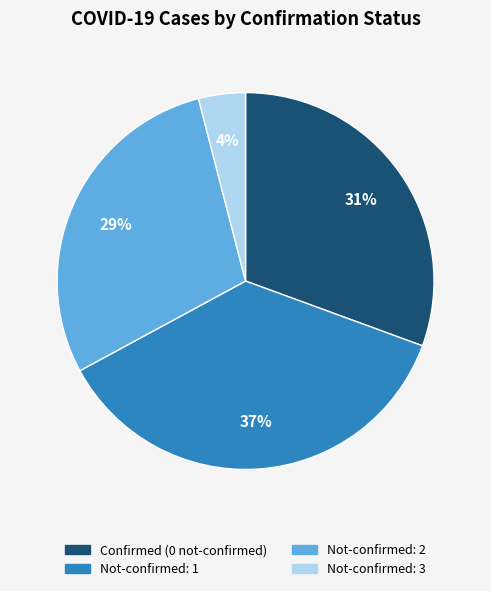

Does any single category account for the majority?

No